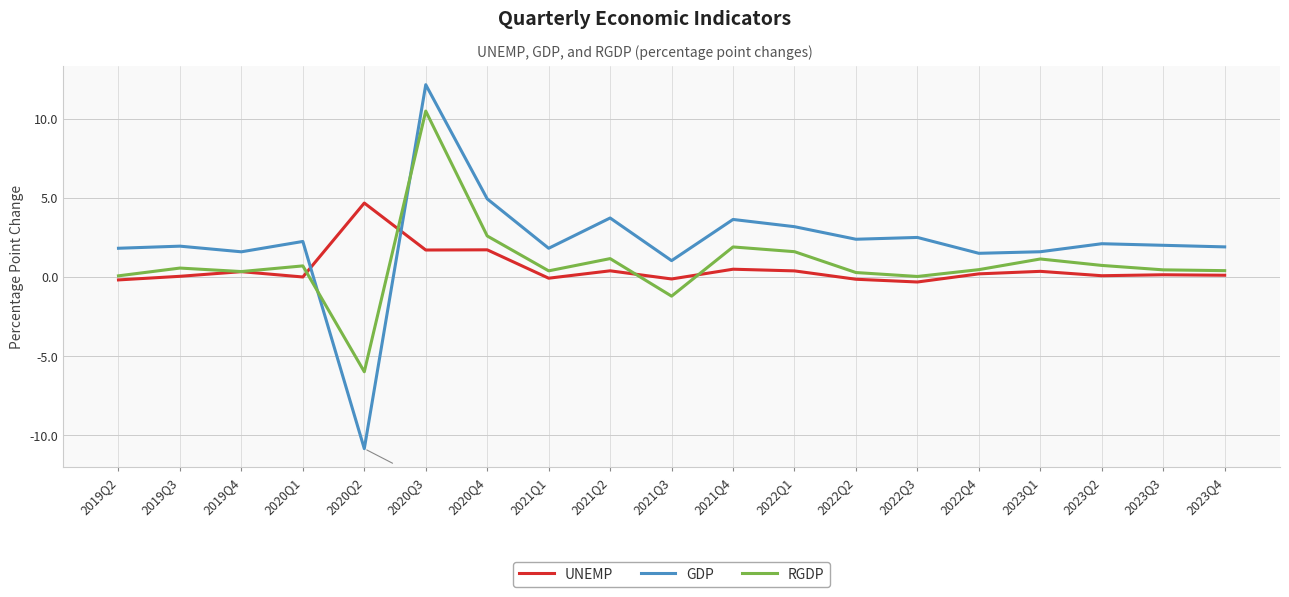

Which series has the largest range (max minus min)?

GDP